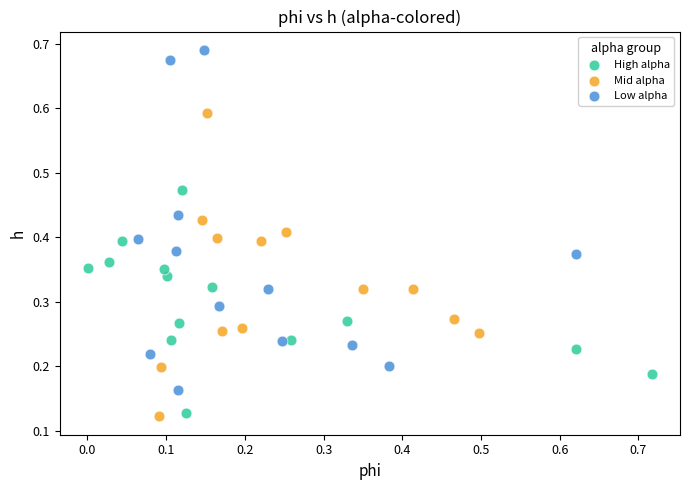

Which series contains the lowest Y value?

Mid alpha